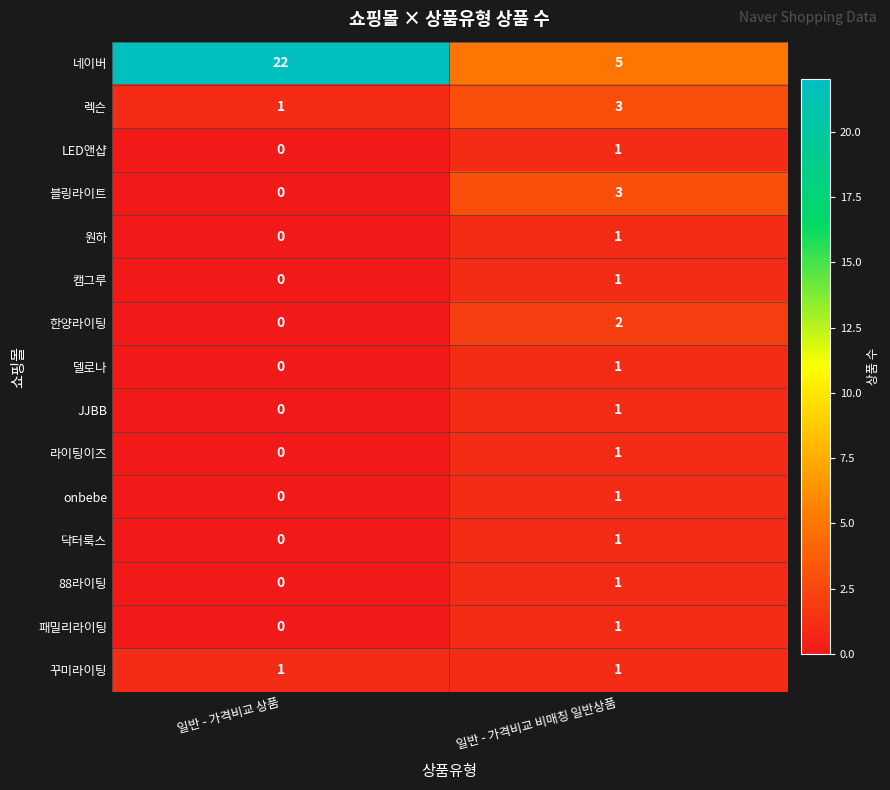

Reading left to right, what are all the values shown in this chart?

네이버: 일반 - 가격비교 상품=22	일반 - 가격비교 비매칭 일반상품=5
렉슨: 일반 - 가격비교 상품=1	일반 - 가격비교 비매칭 일반상품=3
LED앤샵: 일반 - 가격비교 상품=0	일반 - 가격비교 비매칭 일반상품=1
블링라이트: 일반 - 가격비교 상품=0	일반 - 가격비교 비매칭 일반상품=3
원하: 일반 - 가격비교 상품=0	일반 - 가격비교 비매칭 일반상품=1
캠그루: 일반 - 가격비교 상품=0	일반 - 가격비교 비매칭 일반상품=1
한양라이팅: 일반 - 가격비교 상품=0	일반 - 가격비교 비매칭 일반상품=2
델로나: 일반 - 가격비교 상품=0	일반 - 가격비교 비매칭 일반상품=1
JJBB: 일반 - 가격비교 상품=0	일반 - 가격비교 비매칭 일반상품=1
라이팅이즈: 일반 - 가격비교 상품=0	일반 - 가격비교 비매칭 일반상품=1
onbebe: 일반 - 가격비교 상품=0	일반 - 가격비교 비매칭 일반상품=1
닥터룩스: 일반 - 가격비교 상품=0	일반 - 가격비교 비매칭 일반상품=1
88라이팅: 일반 - 가격비교 상품=0	일반 - 가격비교 비매칭 일반상품=1
패밀리라이팅: 일반 - 가격비교 상품=0	일반 - 가격비교 비매칭 일반상품=1
꾸미라이팅: 일반 - 가격비교 상품=1	일반 - 가격비교 비매칭 일반상품=1